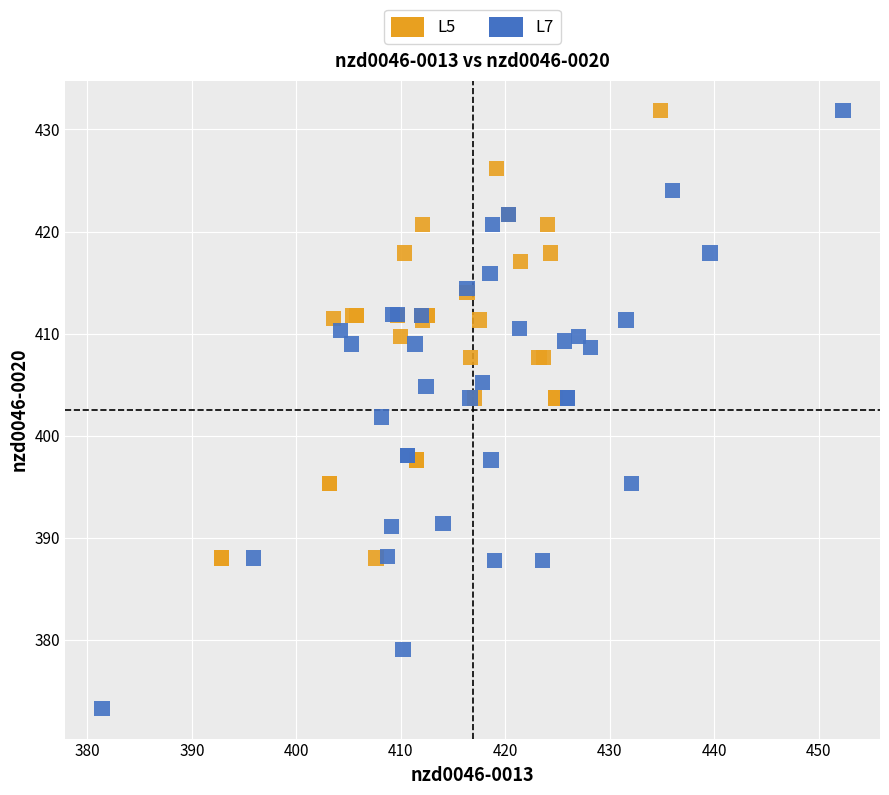

Which series has the widest spread of Y values?

L7